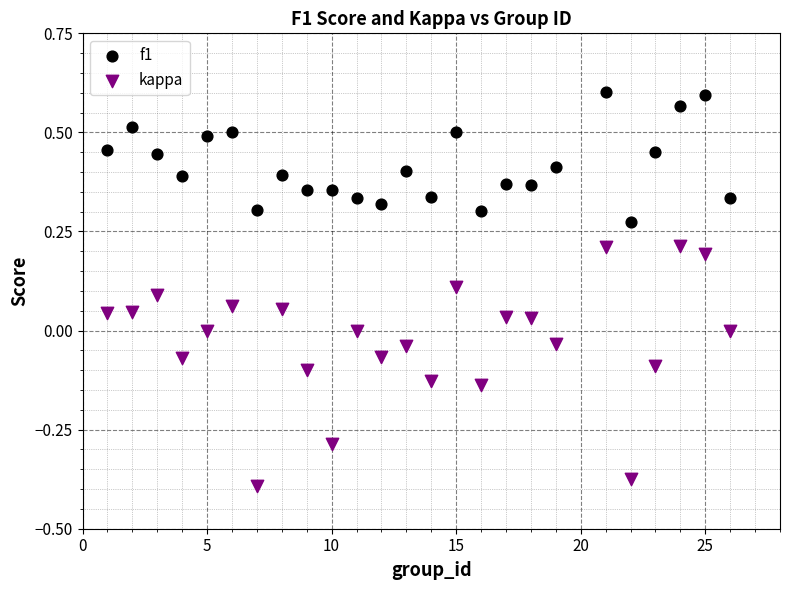

Which series contains the highest Y value?

f1